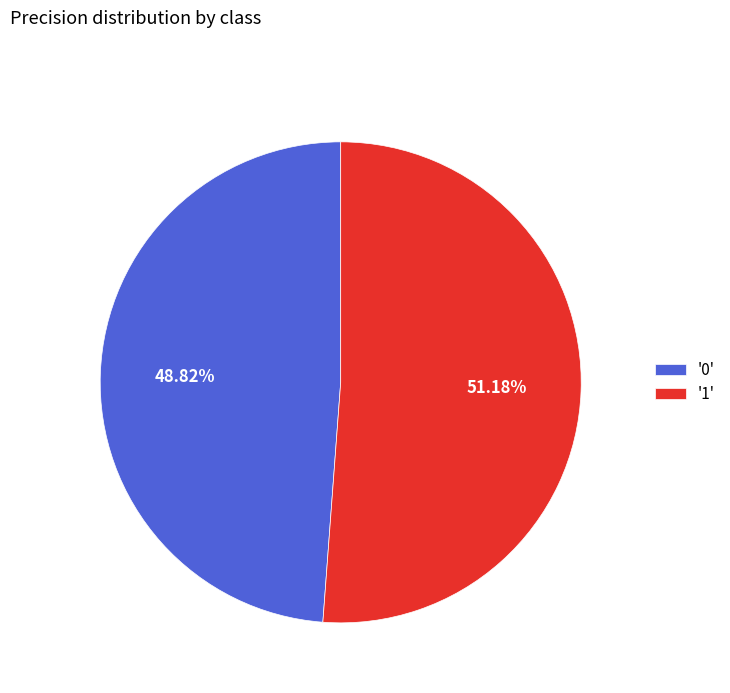

Do '0' and '1' together represent more than half of the pie?

Yes